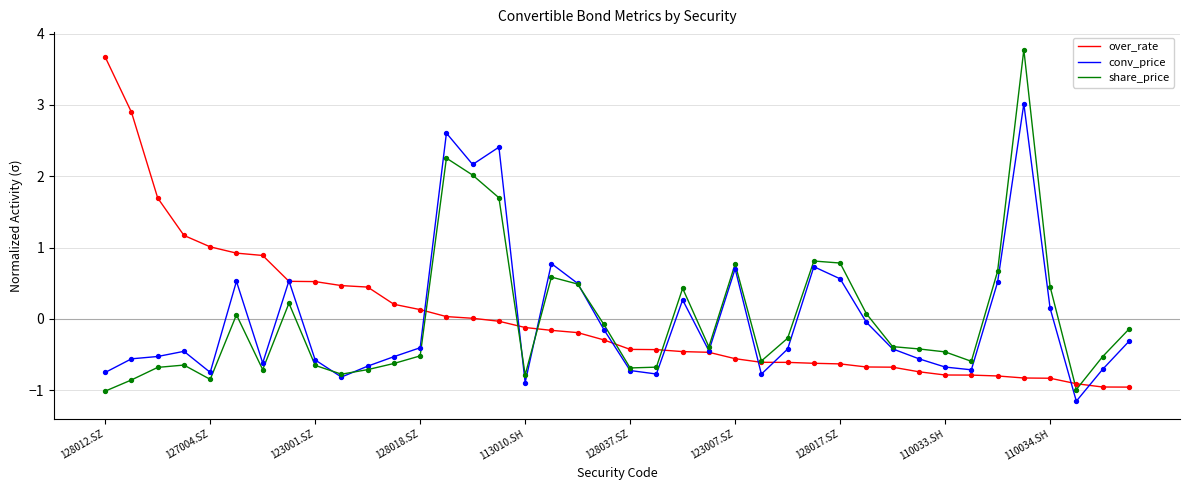

What is the minimum value shown in the chart?

-1.2